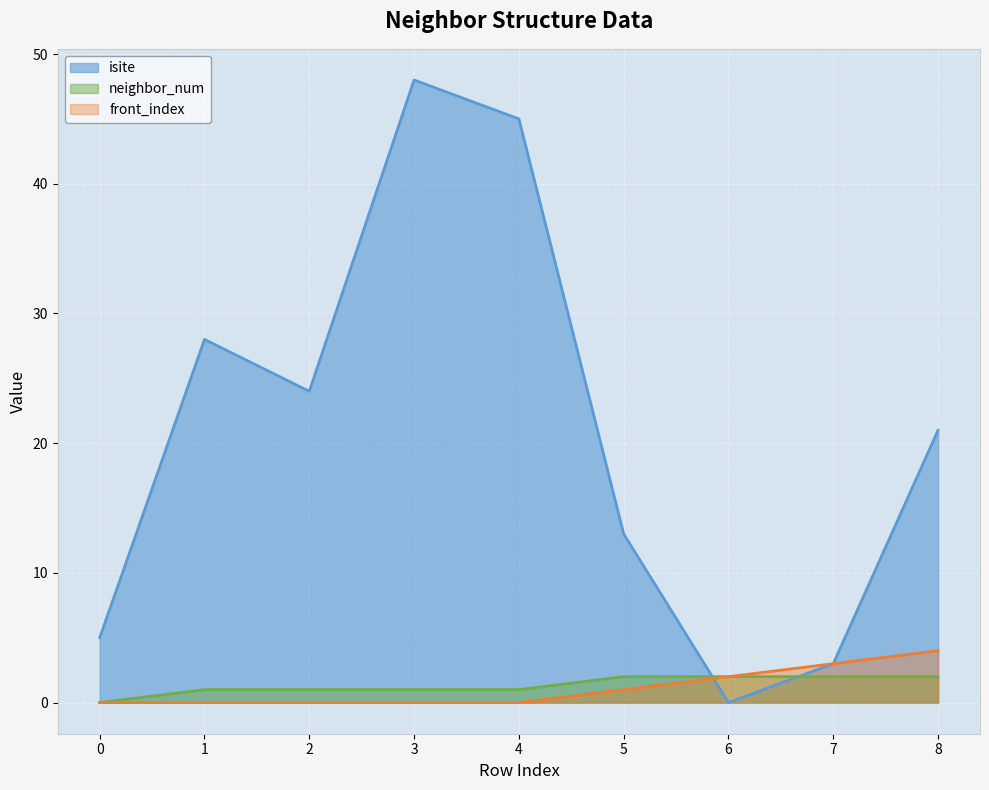

What is the difference between the second highest and minimum values in the isite series?

45